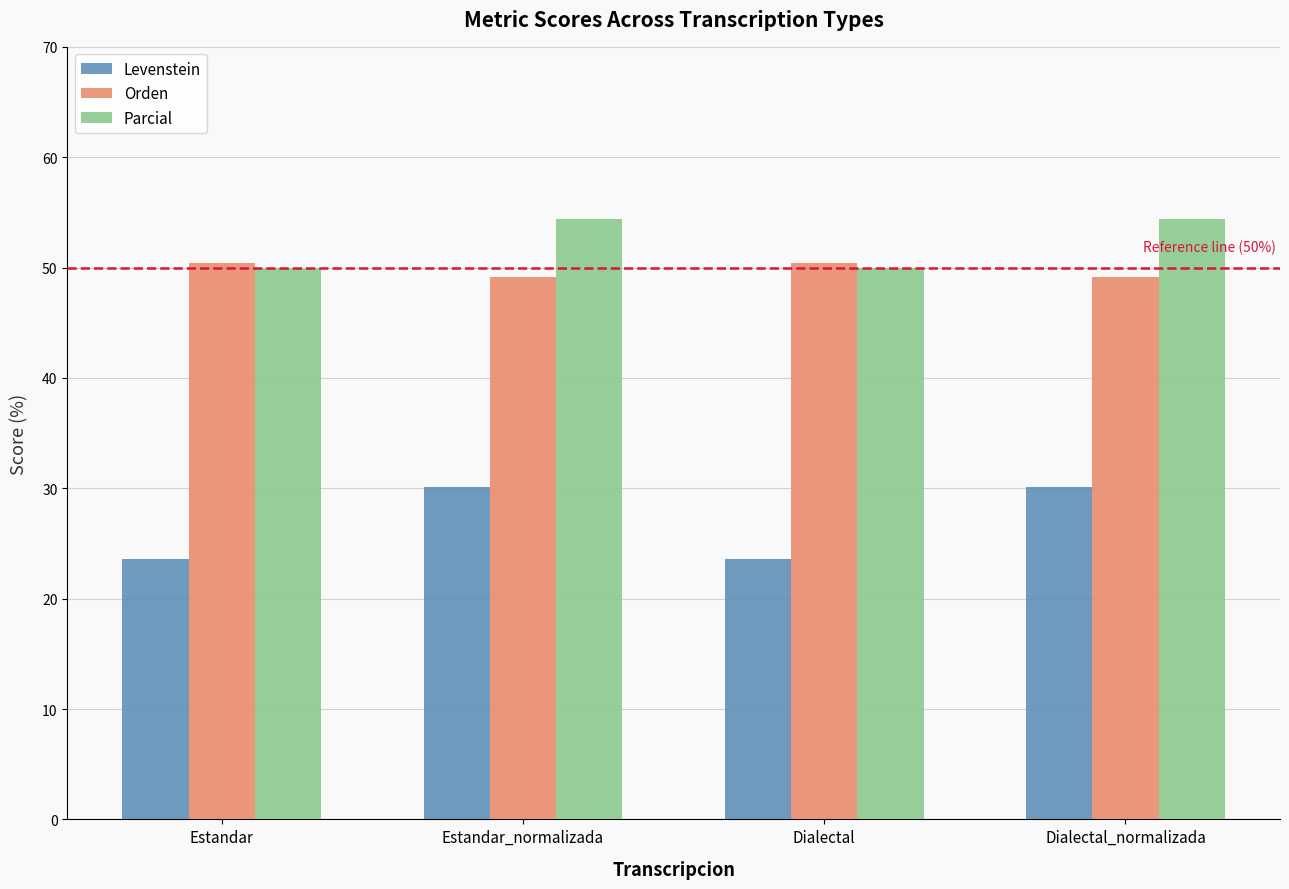

What is the label of the 4th bar from the right?

Estandar